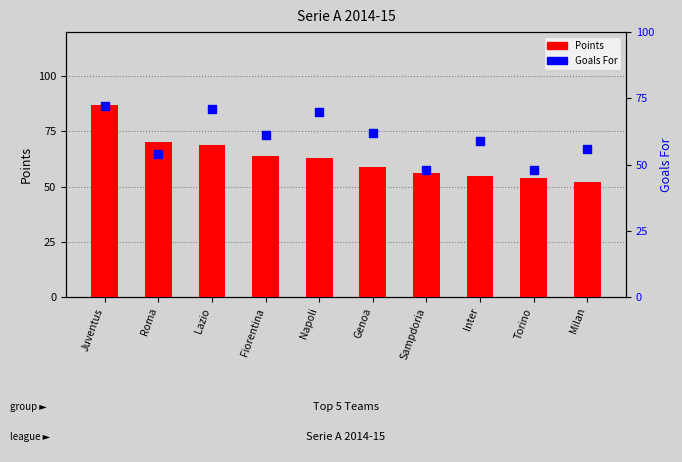

At how many categories does at least one series exceed 53?

10